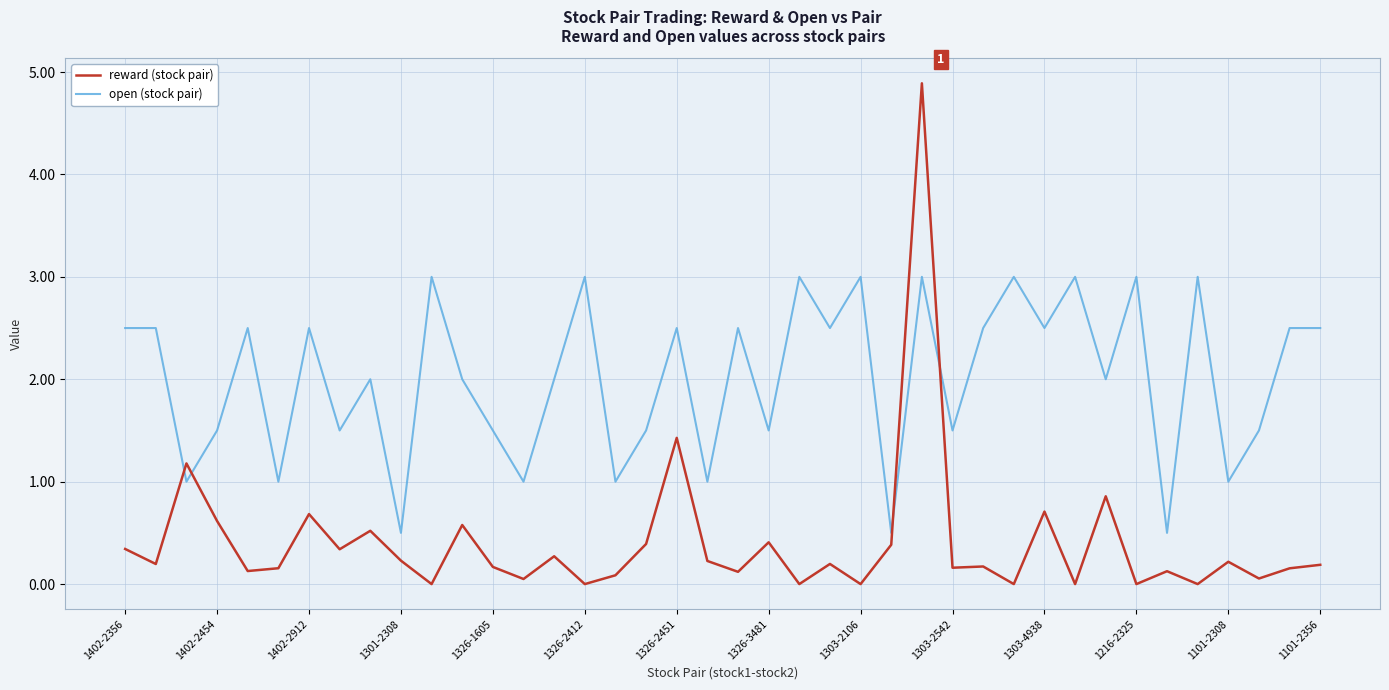

What is the average value of the reward (stock pair) series?

0.4